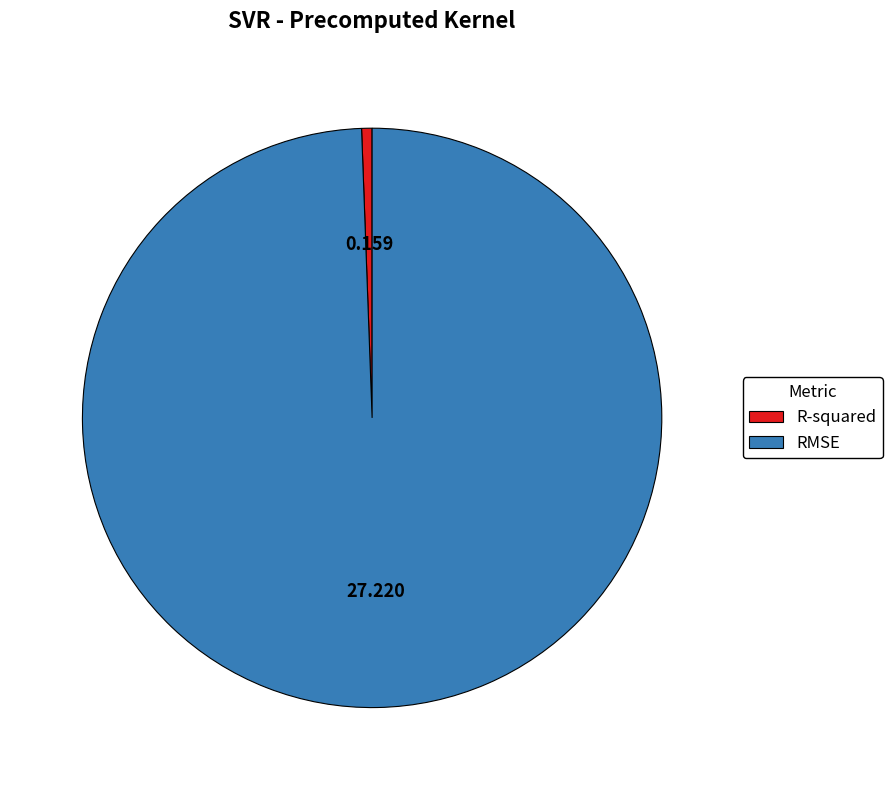

Combined, do R-squared and RMSE account for over 50%?

Yes